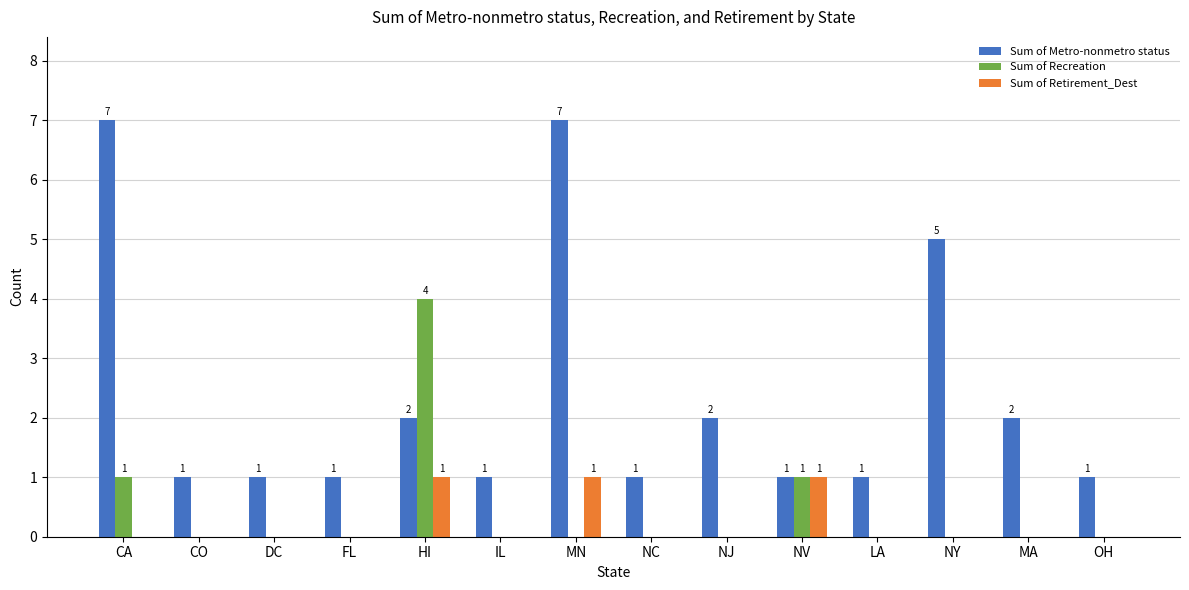

What is the spread (max minus min) of values at NY?

5